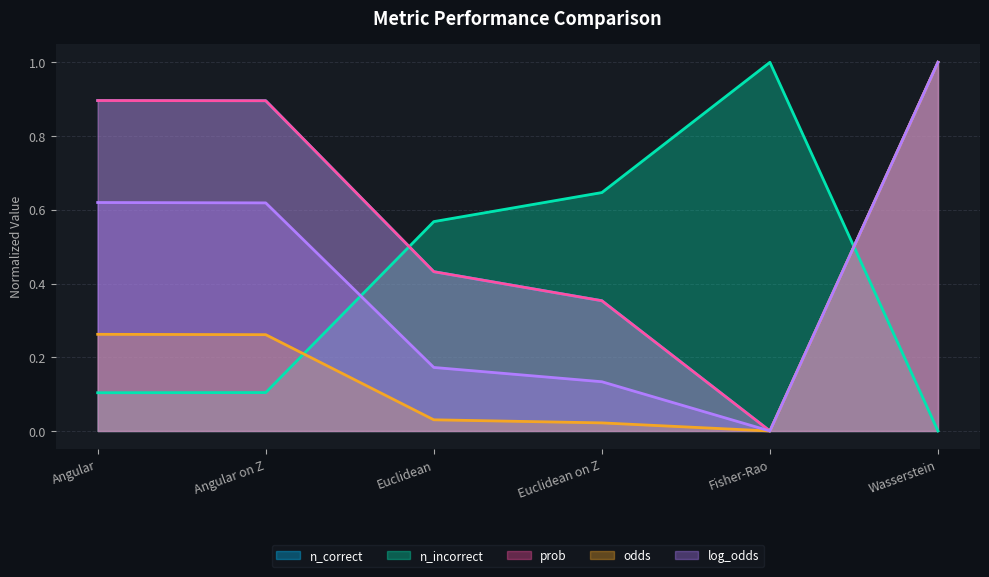

What is the sum of the log_odds values at Angular and Angular on Z?

1.2